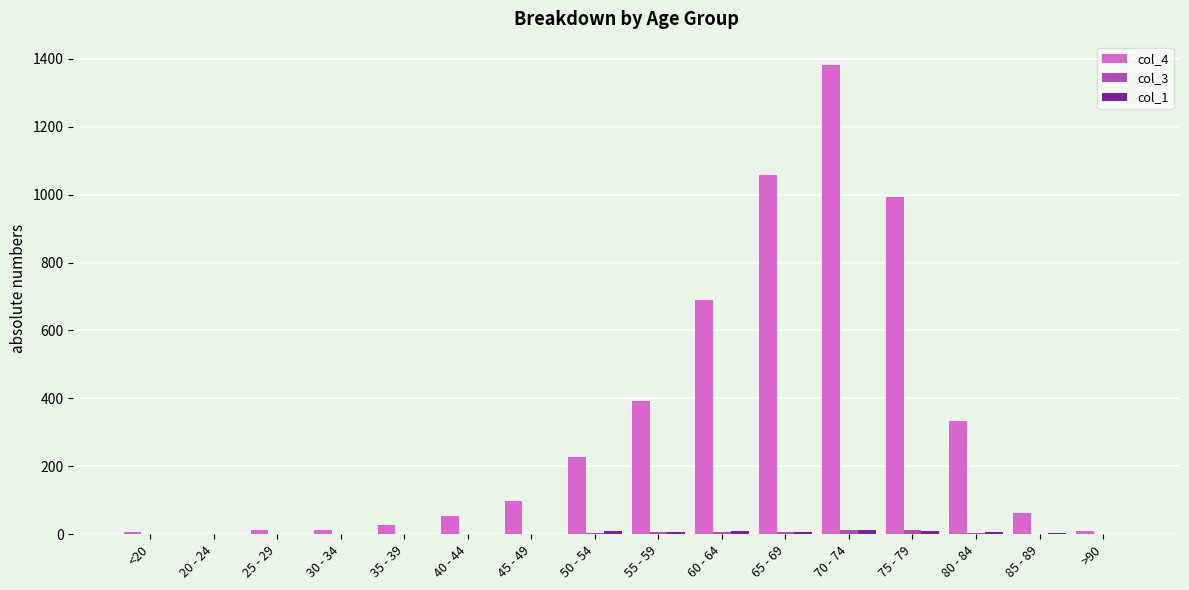

The col_4 series shows 378 at 50 - 54. True or false?

False